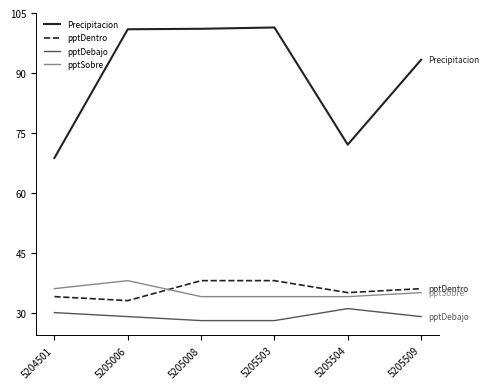

Is this an area chart (filled region under the line)?

No